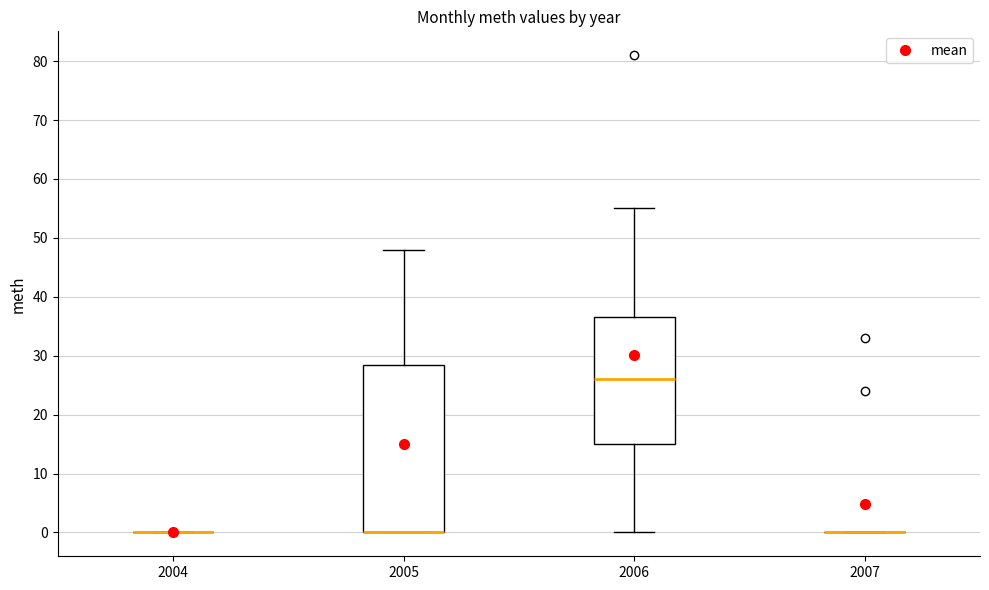

Reading left to right, read every box against the y-axis: the position of its median line, the range the box covers, and the ends of its whiskers. The values are not printed on the chart, so give them approximately, as read against the axis.

2004: box collapsed to a line at 0, whiskers 0 to 0
2005: median 0 (drawn on the box's lower edge), box 0 to 29, whiskers 0 to 48
2006: median 26, box 15 to 37, whiskers 0 to 55
2007: box collapsed to a line at 0, whiskers 0 to 0